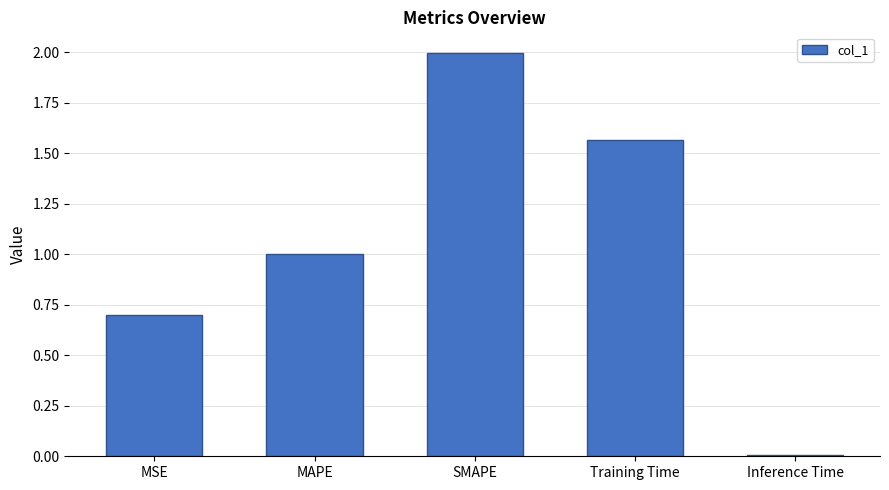

What is the label of the 3rd bar from the right?

SMAPE